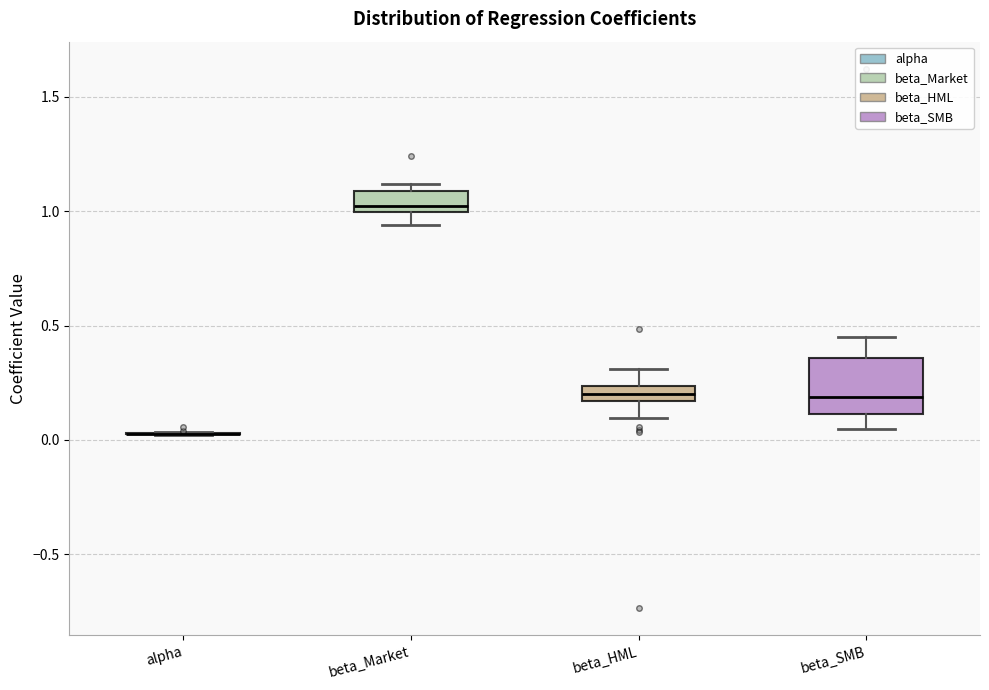

Comparing the boxes themselves (not the whiskers), which one is the tallest?

beta_SMB